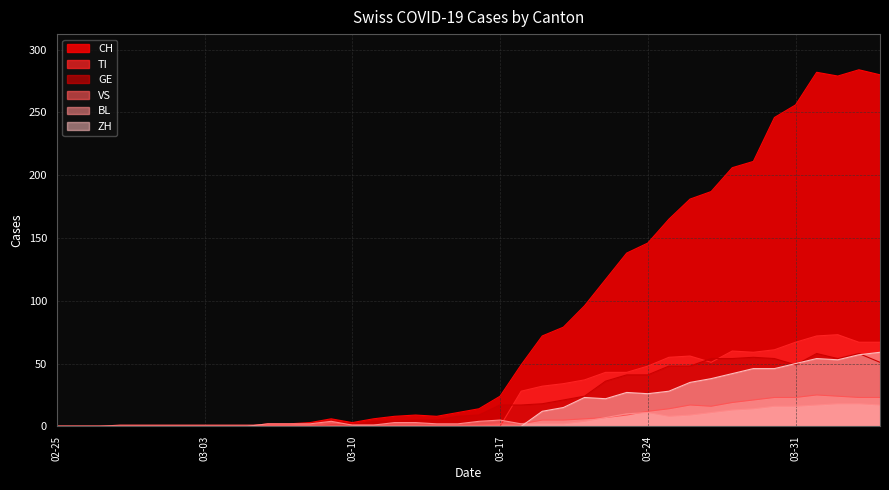

What is the highest value of the BL series?

18